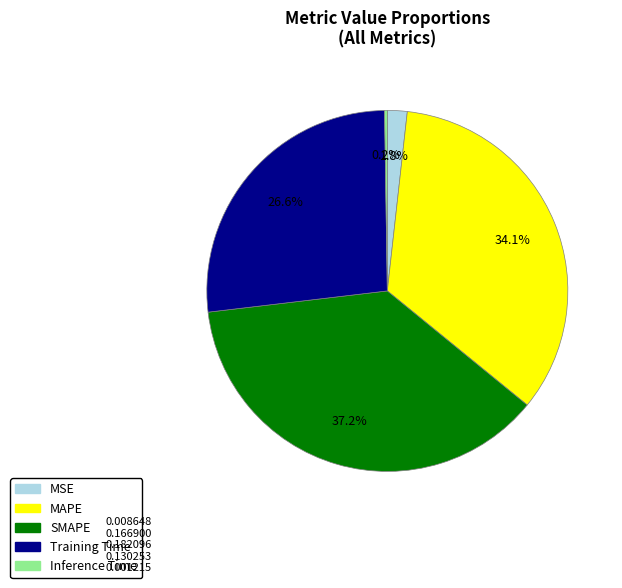

What percentage is NOT represented by MAPE?

65.9%